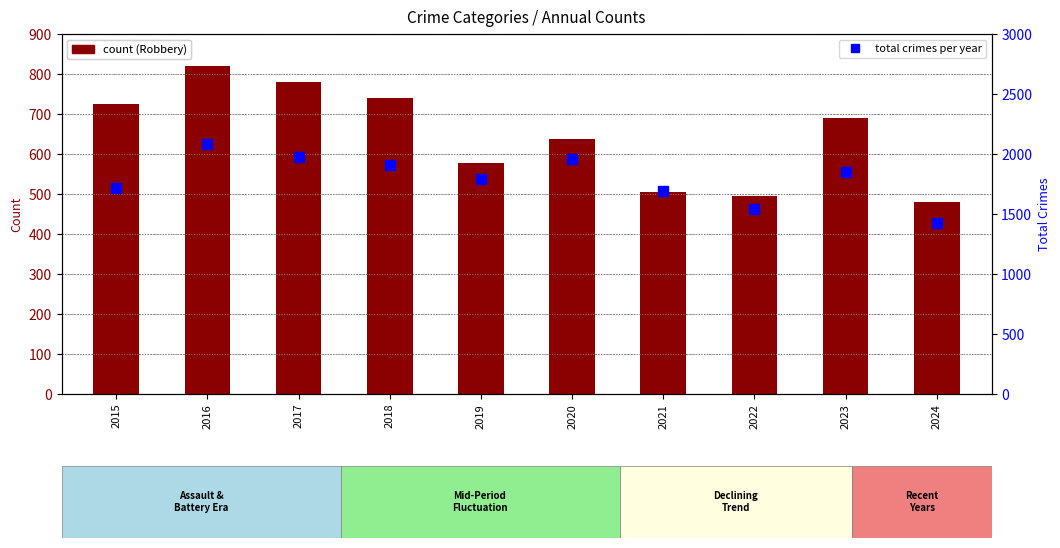

Reading right to left, list all the values displayed in this chart.

Robbery: 479	690	495	506	637	577	741	780	819	726
Total: 1427	1853	1541	1695	1959	1792	1912	1972	2086	1719